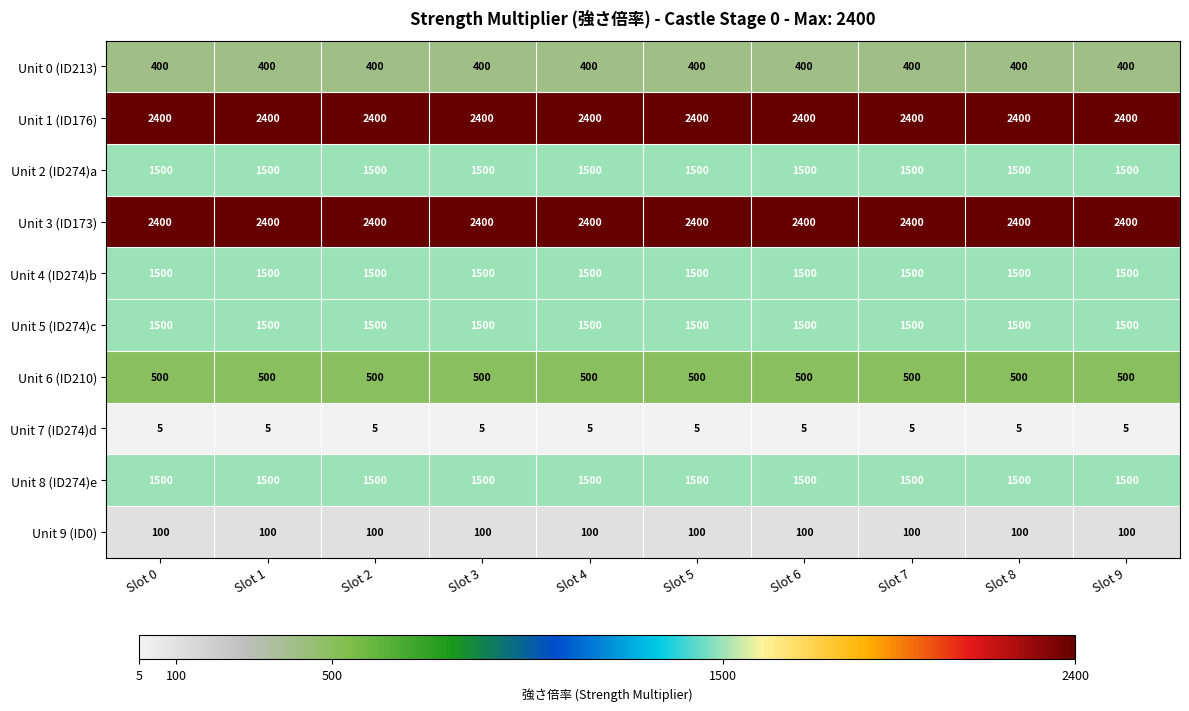

Is the value of Unit 4 (ID274)b at Slot 1 greater than the value of Unit 0 (ID213) at Slot 1?

Yes